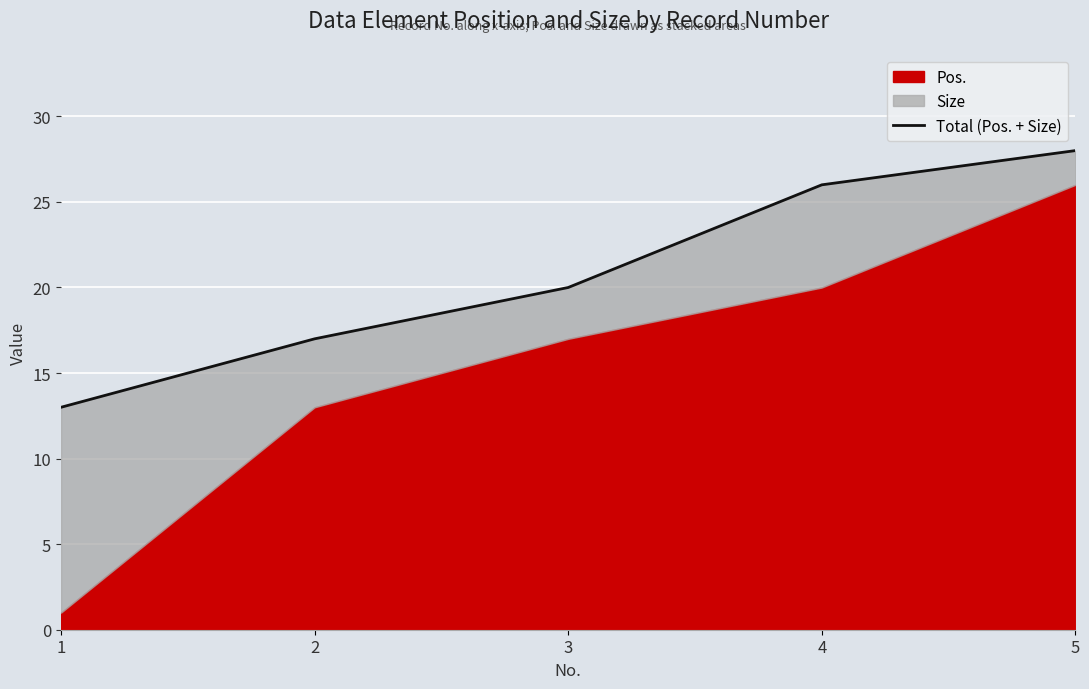

At which category does the chart reach its minimum across all series?

1